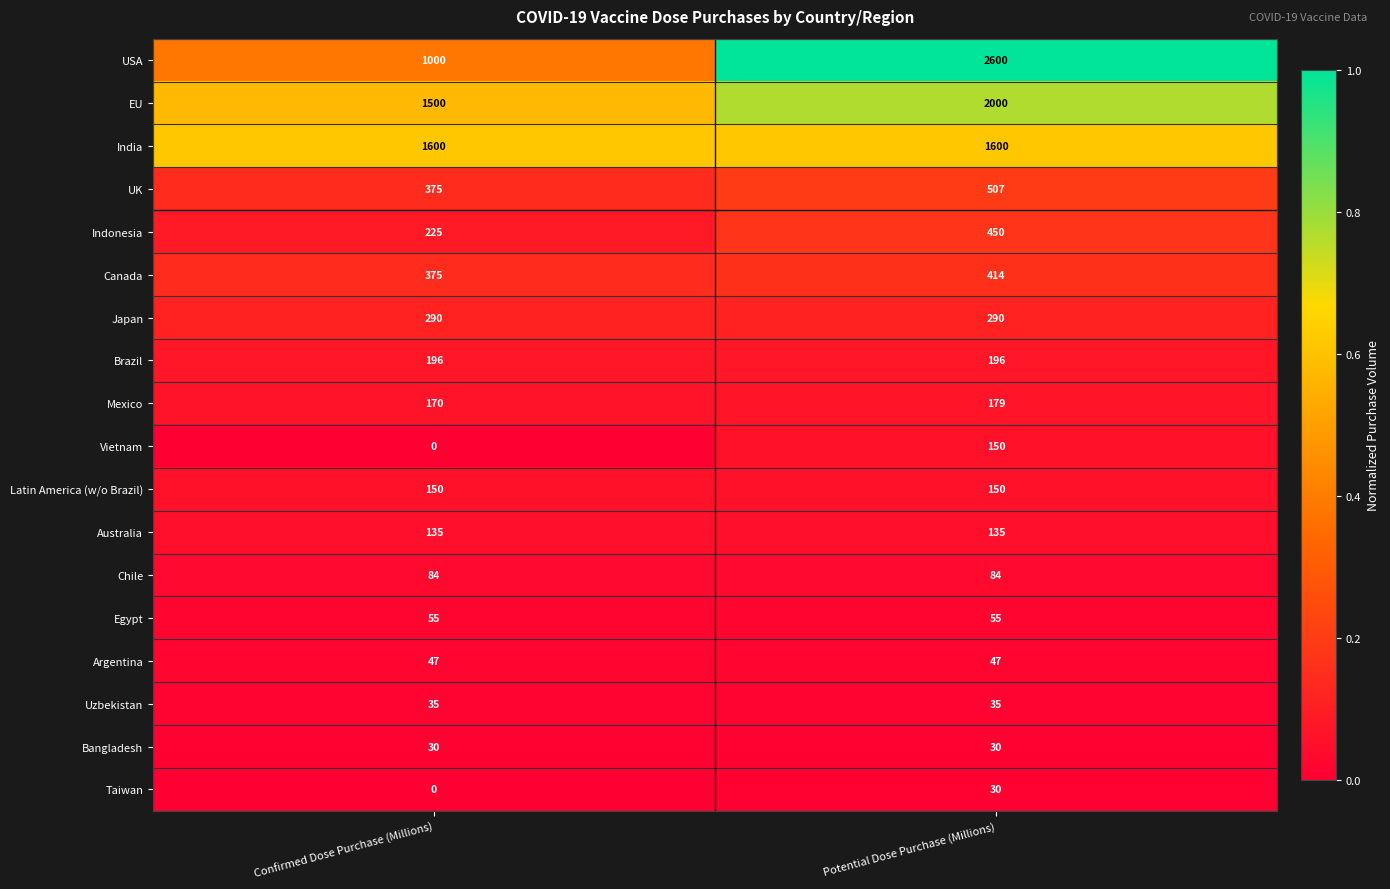

What is the sum of all Chile values?

168